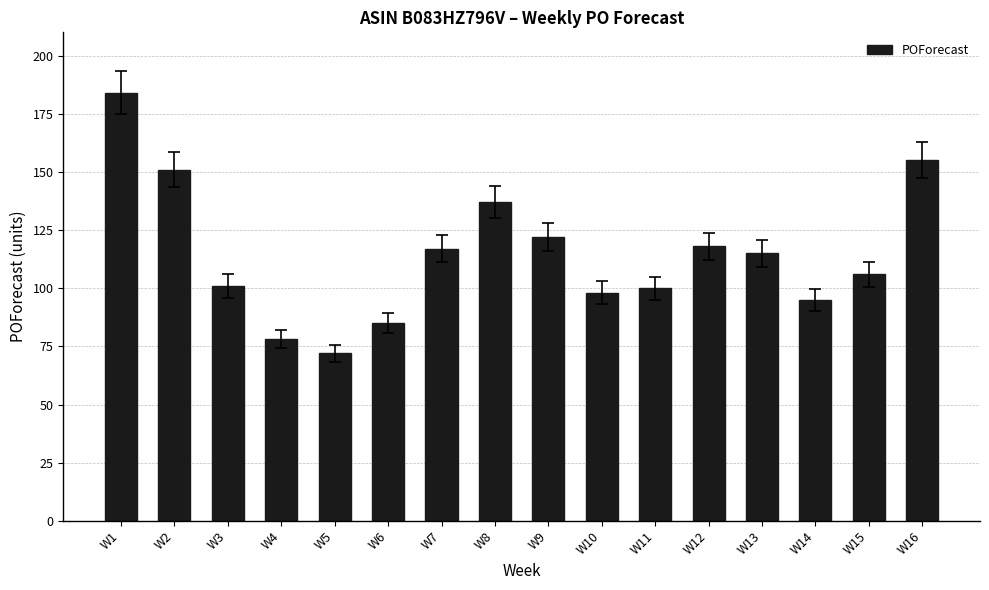

What is the ratio of the value at W15 to the value at W1?

0.6